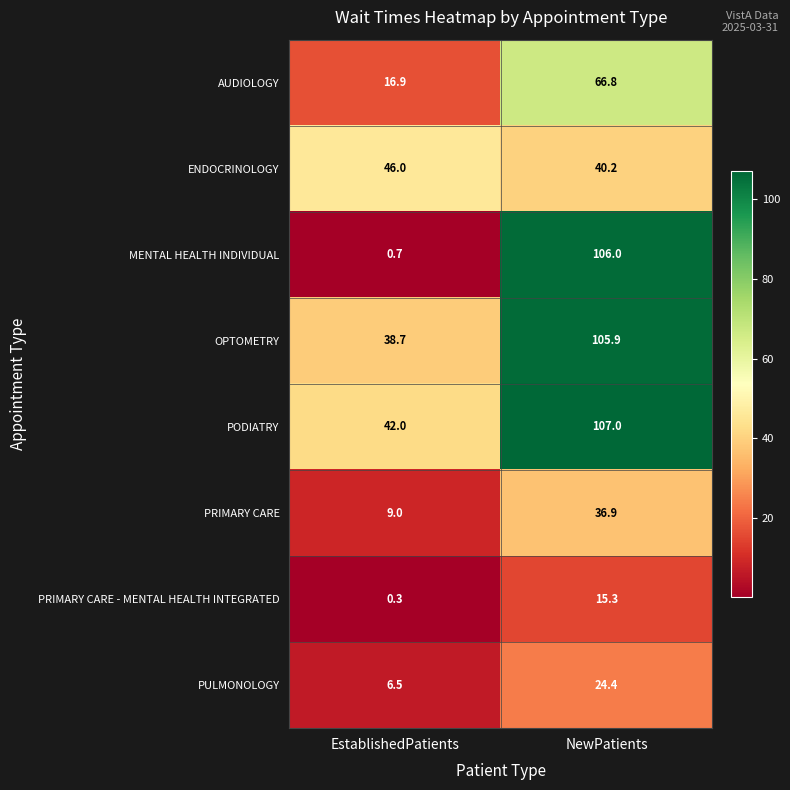

Reading right to left, what are all the values shown in this chart?

AUDIOLOGY: NewPatients=66.8	EstablishedPatients=16.9
ENDOCRINOLOGY: NewPatients=40.2	EstablishedPatients=46.0
MENTAL HEALTH INDIVIDUAL: NewPatients=106.0	EstablishedPatients=0.7
OPTOMETRY: NewPatients=105.9	EstablishedPatients=38.7
PODIATRY: NewPatients=107.0	EstablishedPatients=42.0
PRIMARY CARE: NewPatients=36.9	EstablishedPatients=9.0
PRIMARY CARE - MENTAL HEALTH INTEGRATED: NewPatients=15.3	EstablishedPatients=0.3
PULMONOLOGY: NewPatients=24.4	EstablishedPatients=6.5